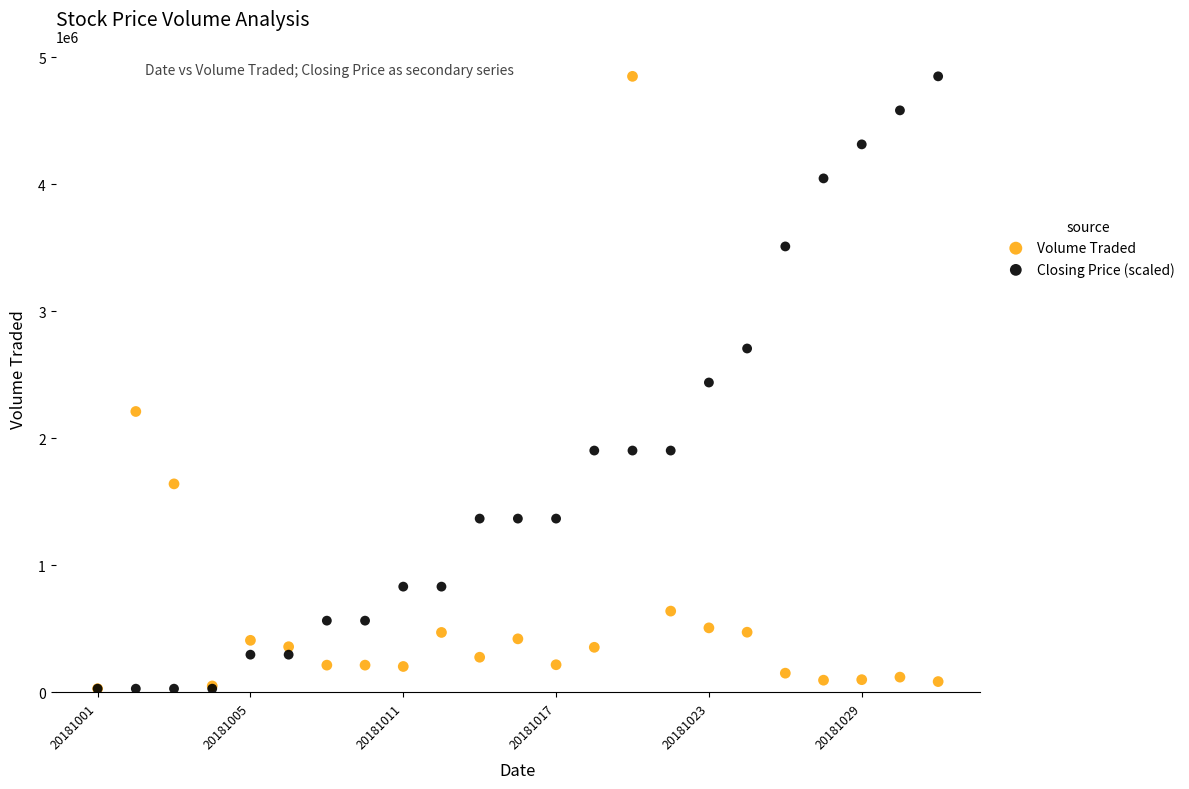

What are all the series names shown in the legend?

Volume Traded, Closing Price (scaled)